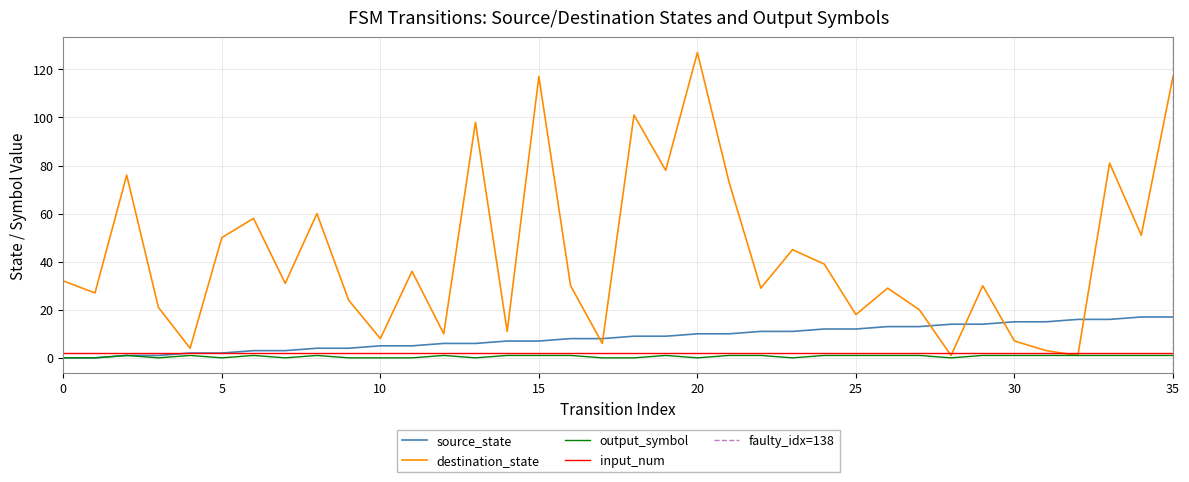

What is the maximum value for source_state?

17